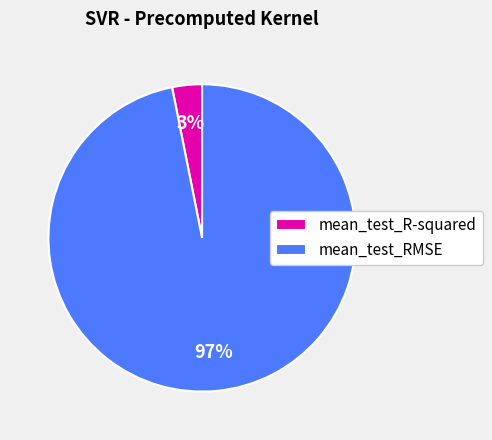

To the nearest percent, what is the average slice percentage?

50%